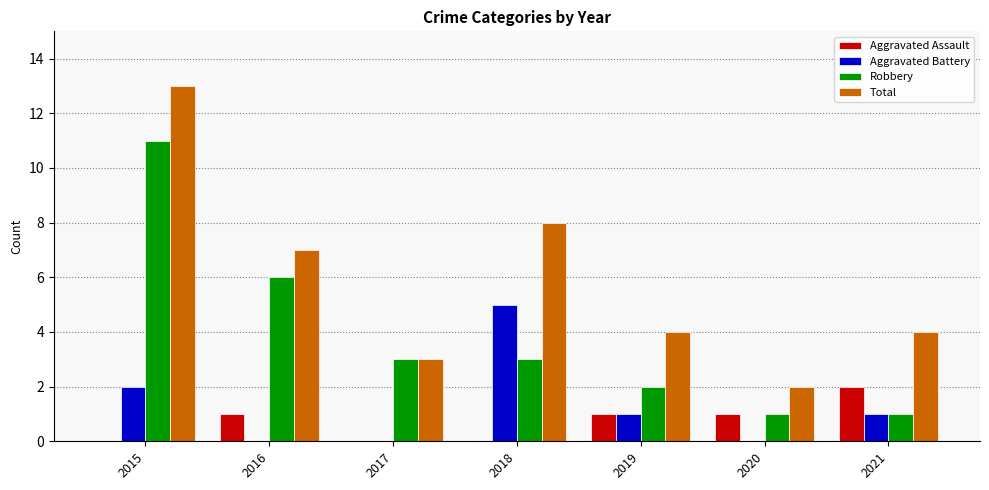

Reading left to right, what are all the values shown in this chart?

Aggravated Assault: 0	1	0	0	1	1	2
Aggravated Battery: 2	0	0	5	1	0	1
Robbery: 11	6	3	3	2	1	1
Total: 13	7	3	8	4	2	4